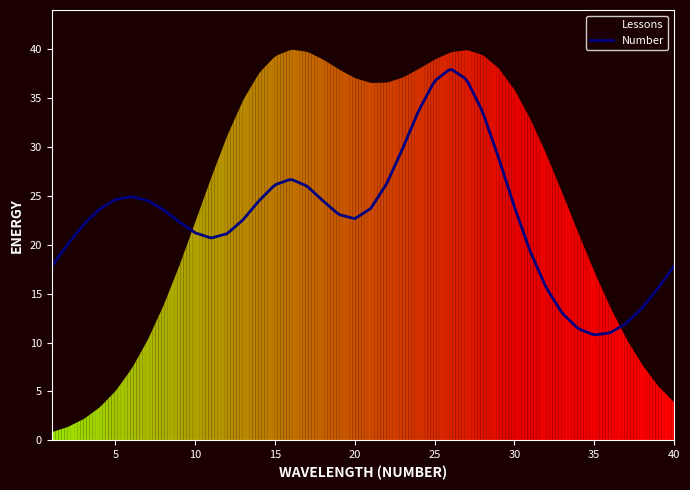

Count the number of categories in the chart.

40